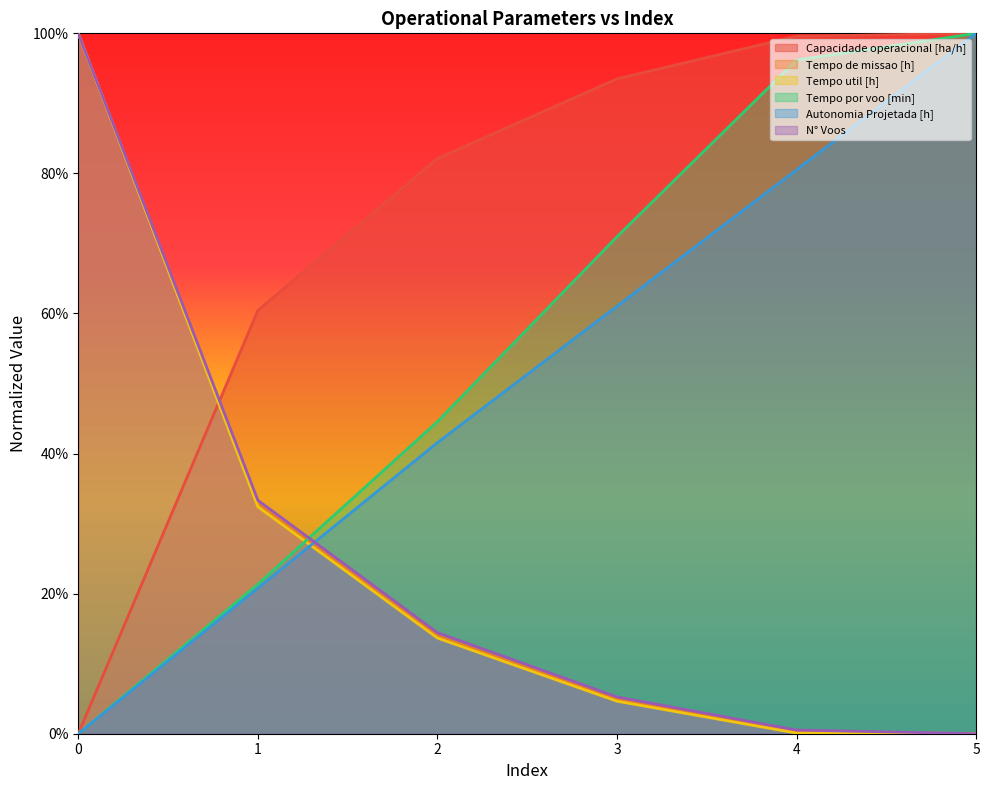

What is the value of the Capacidade operacional [ha/h] point at the 3rd from the left?

0.8